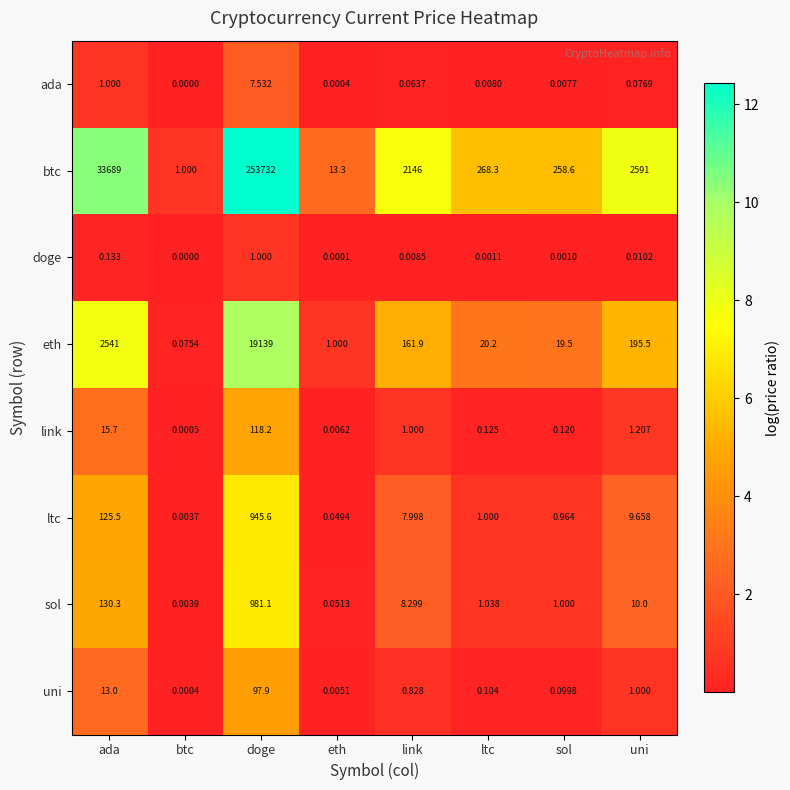

Which series has the largest total across all categories?

btc